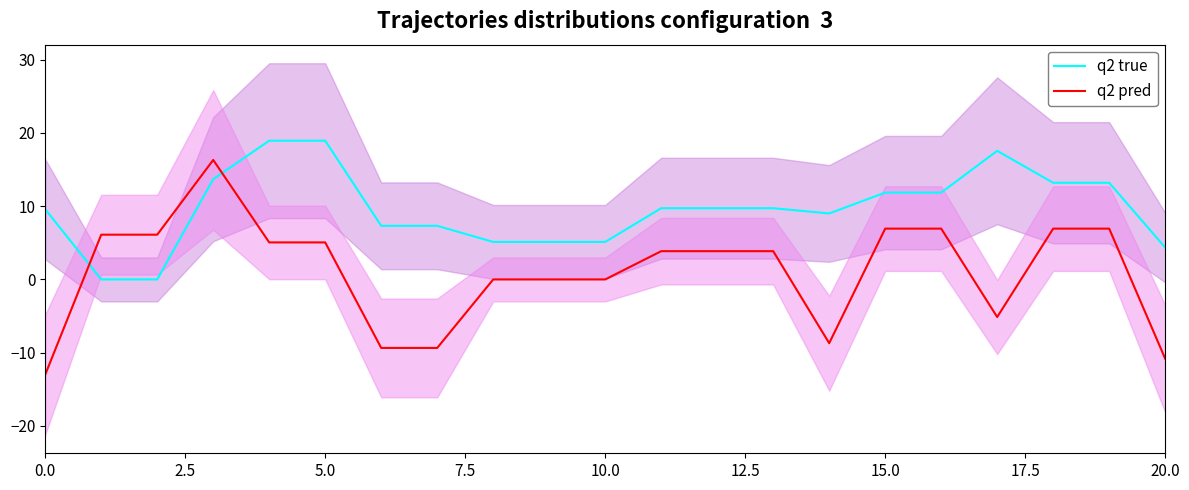

What is the label of the 11th point from the right?

10